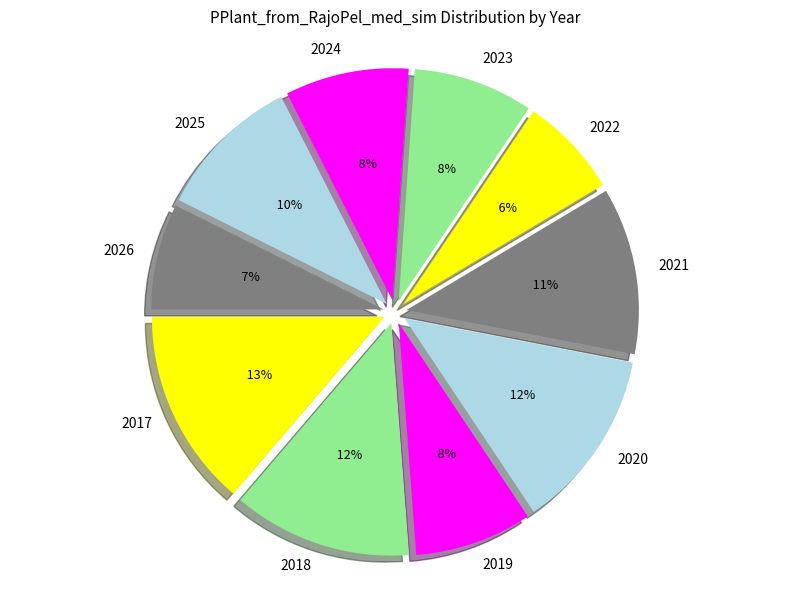

What is the smallest slice in the pie chart?

2022